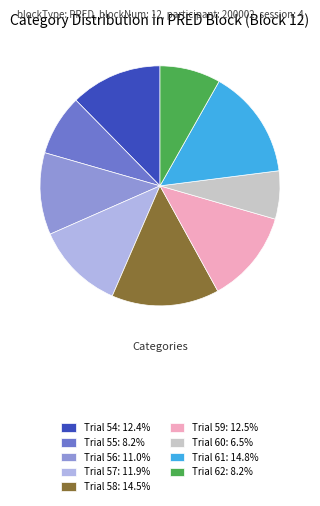

Does any single category account for the majority?

No